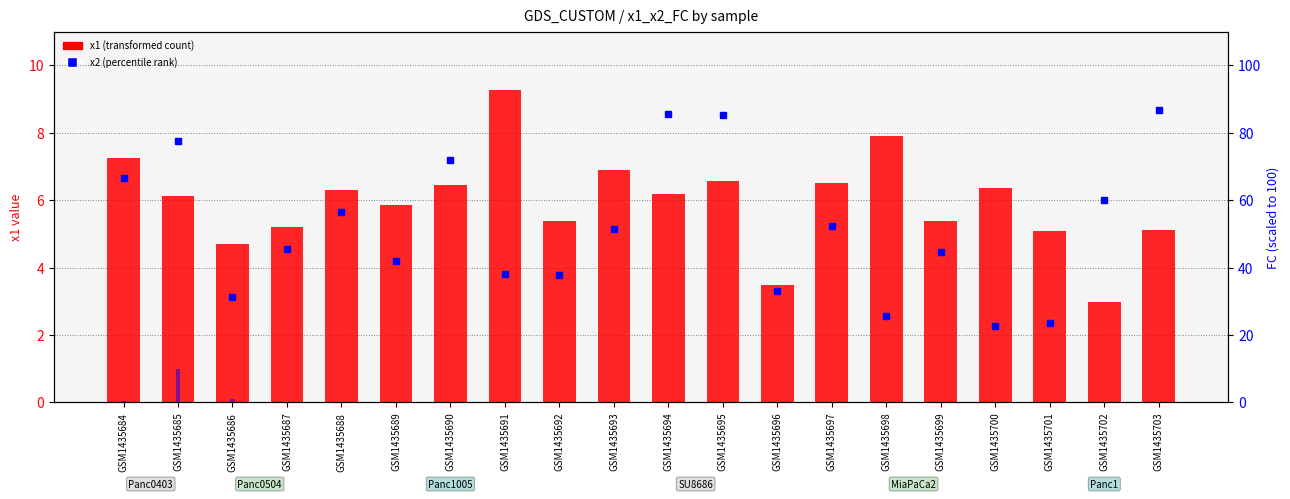

What is the difference between the x1 (transformed count) values at GSM1435696 and GSM1435684?

3.8